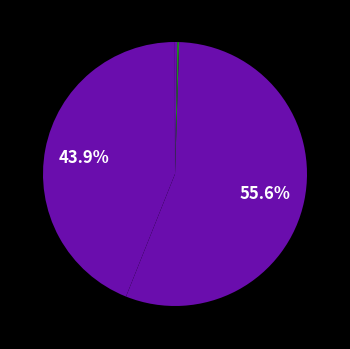

What is the smallest slice in the pie chart?

MSE